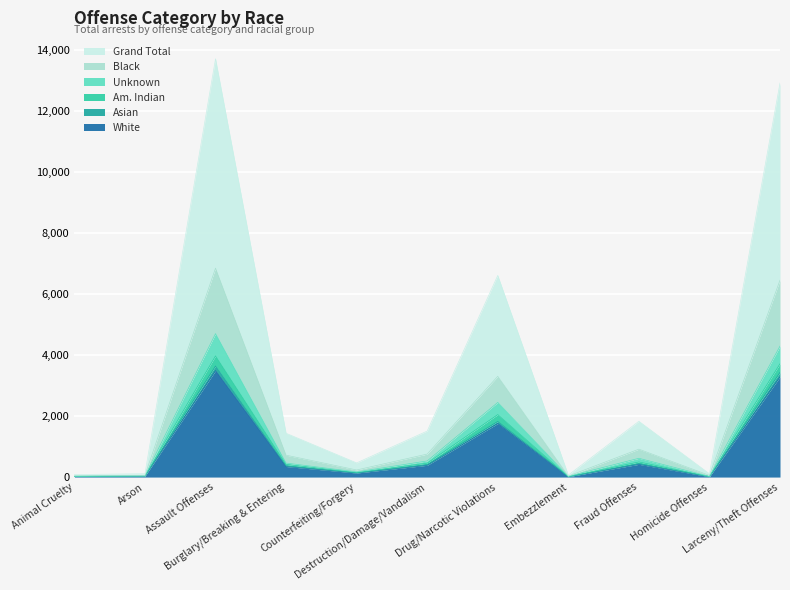

What is the highest value of the White series?

3489